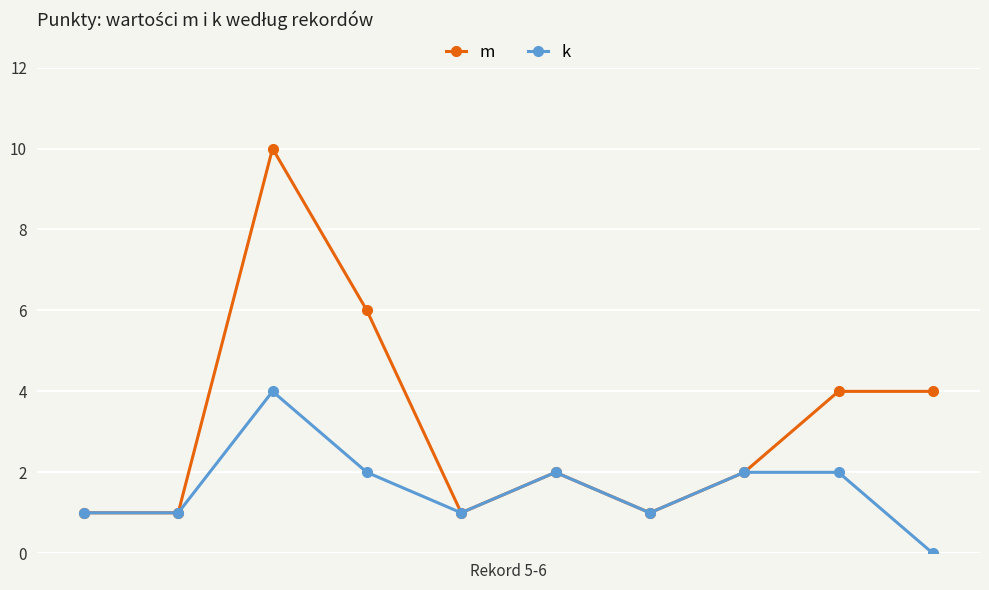

True or false: k has more than 1 interior local peaks.

True